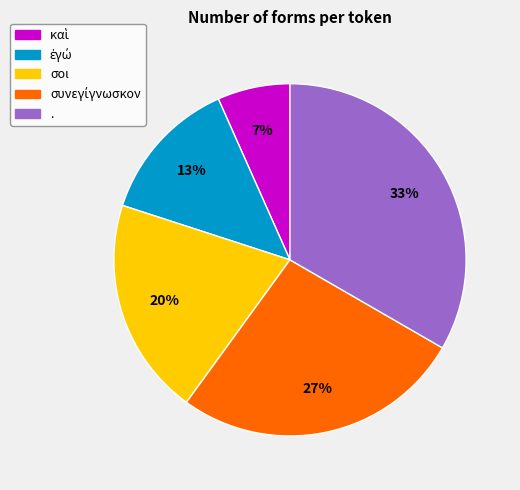

To the nearest percent, what is the combined percentage of σοι and .?

53%